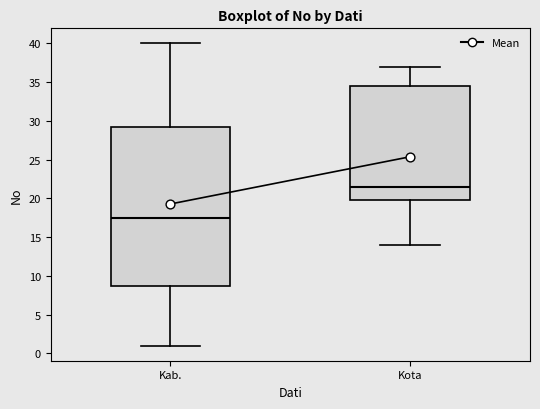

Where is the lower edge of the box for Kab. on the y-axis? The values are not printed on the chart, so give them approximately, as read against the axis.

9.0